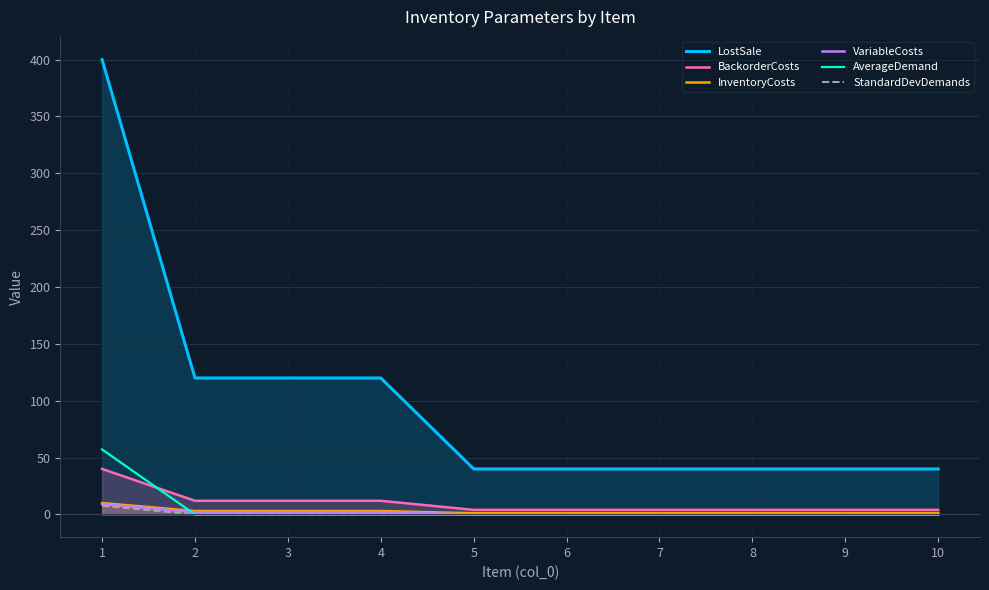

What is the average value of the BackorderCosts series?

10.0